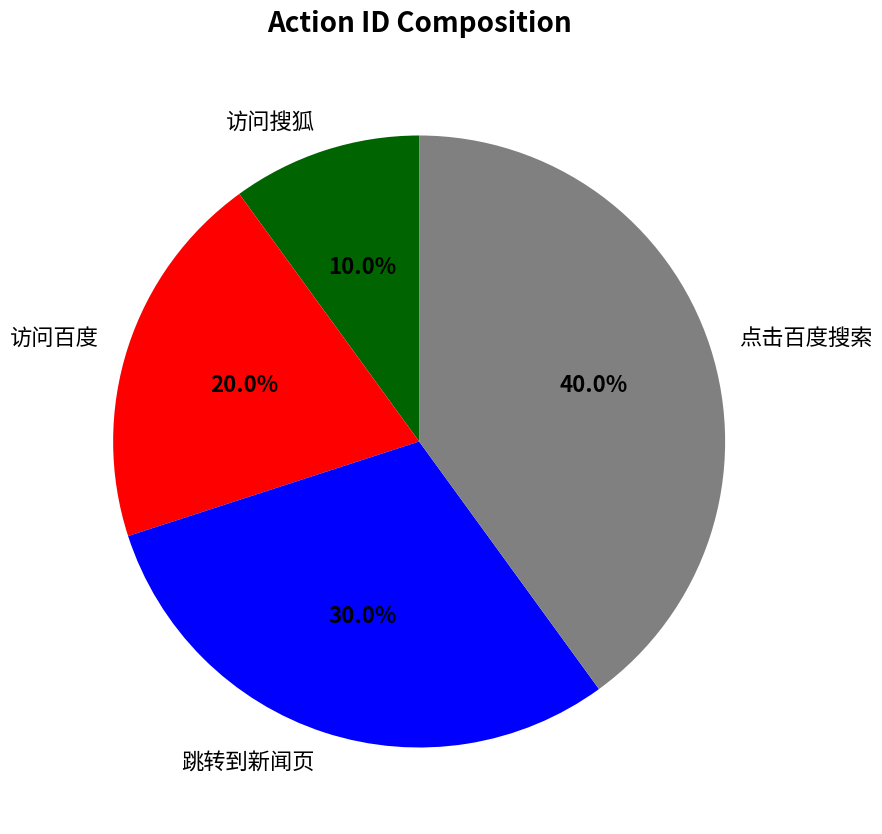

Count the number of slices in the pie.

4